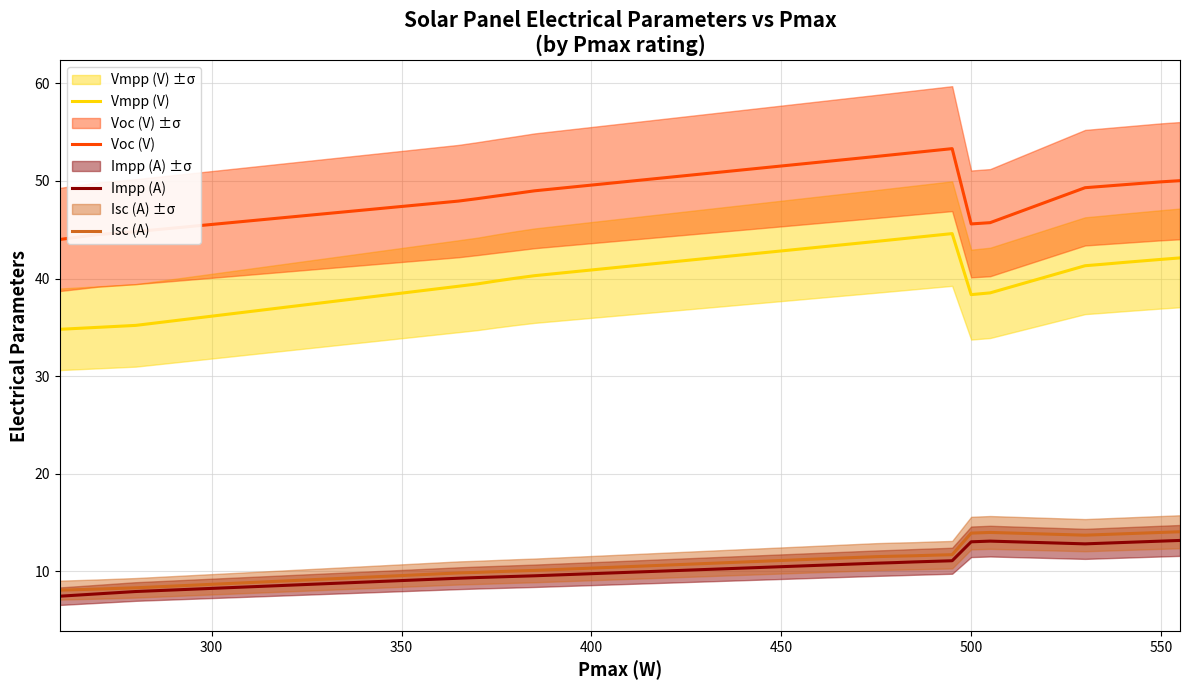

The Isc (A) series shows 7.7 at 550. True or false?

False